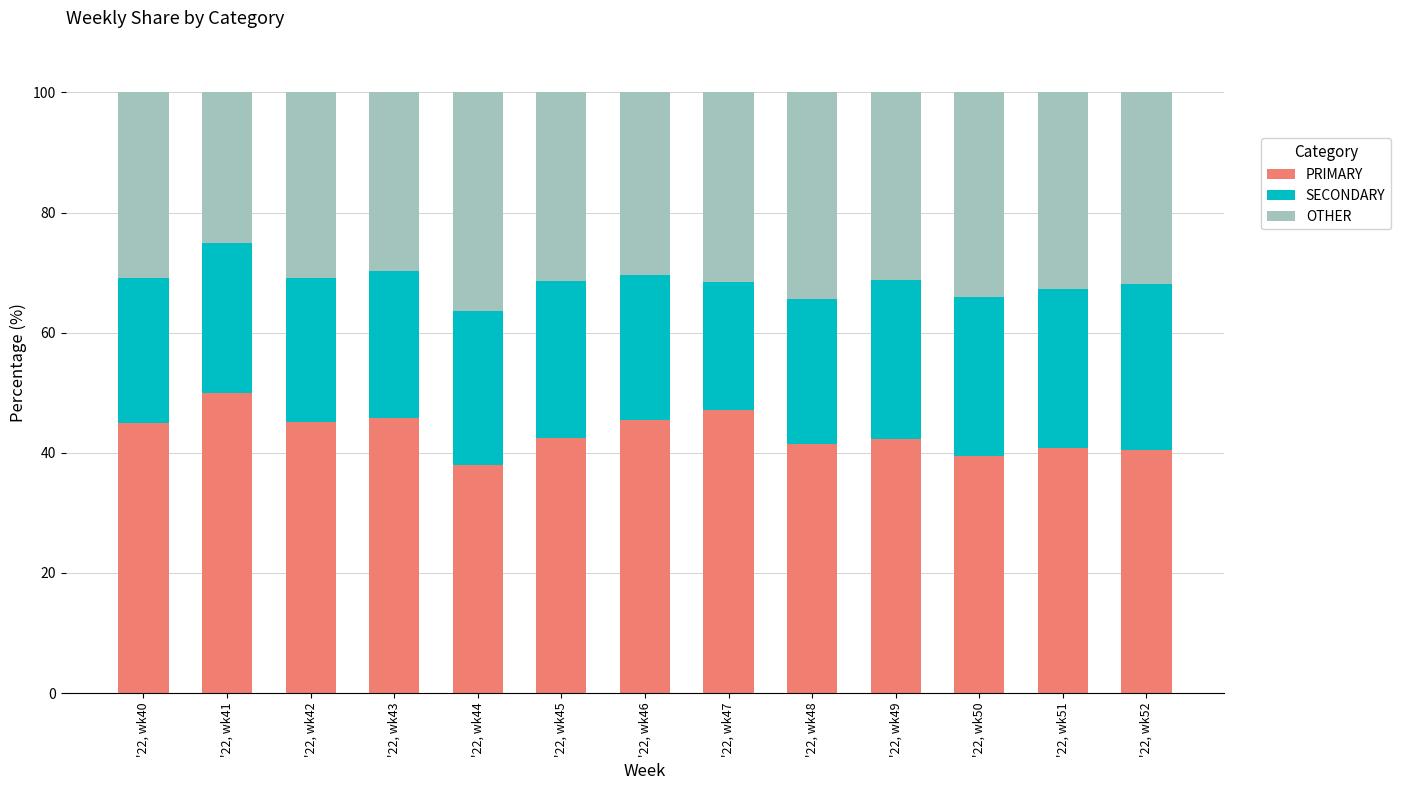

What is the total value across all series at '22, wk51?

100.0